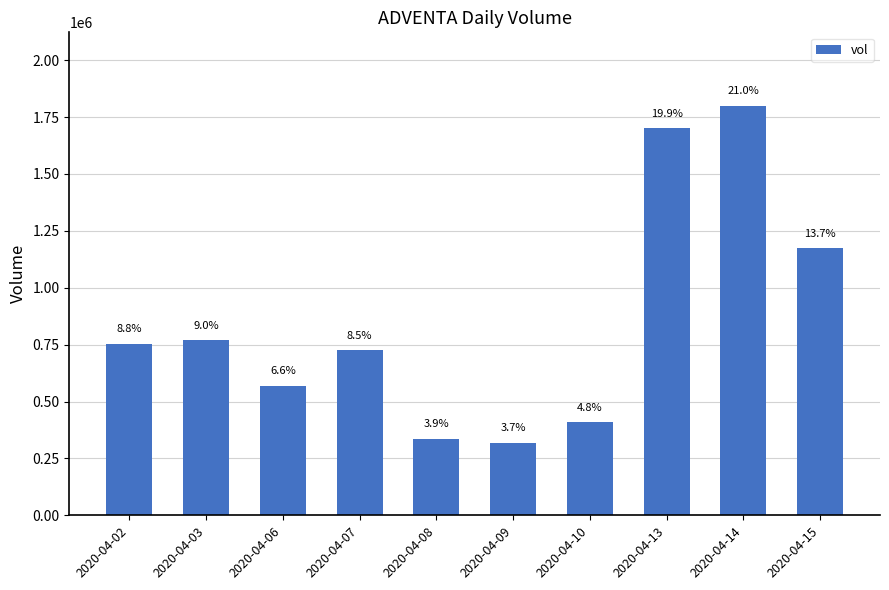

What is the smallest value displayed?

319500